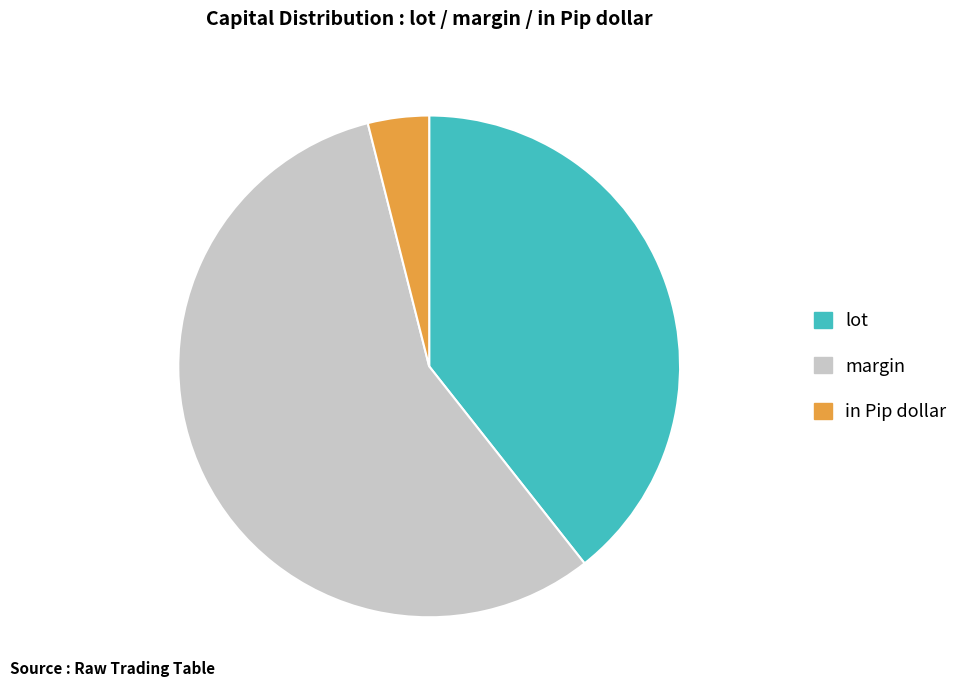

What is the smallest slice in the pie chart?

in Pip dollar